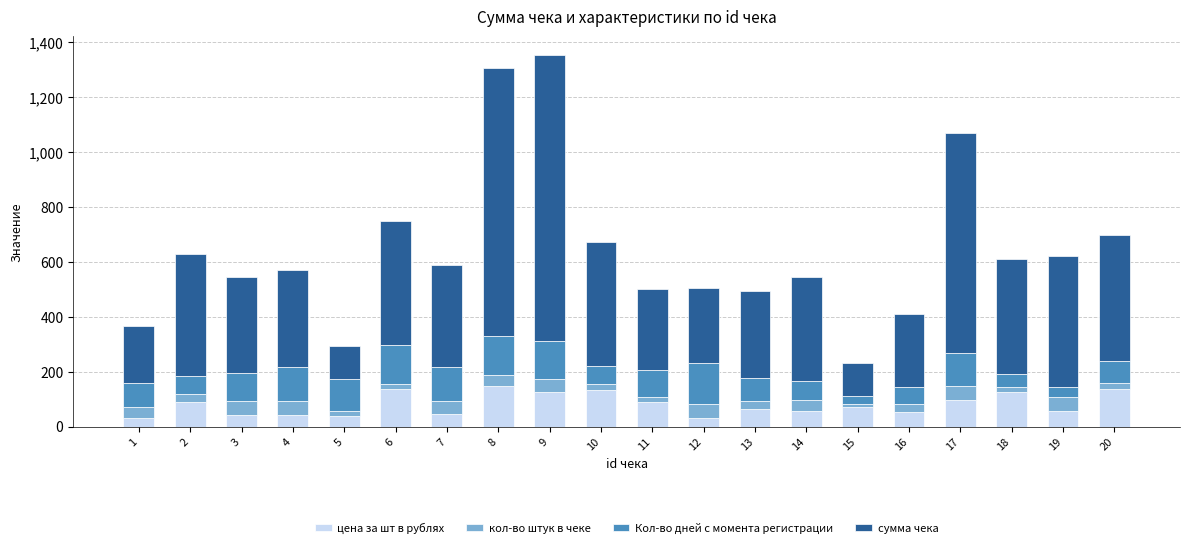

What is the total value across all series at 4?

568.6